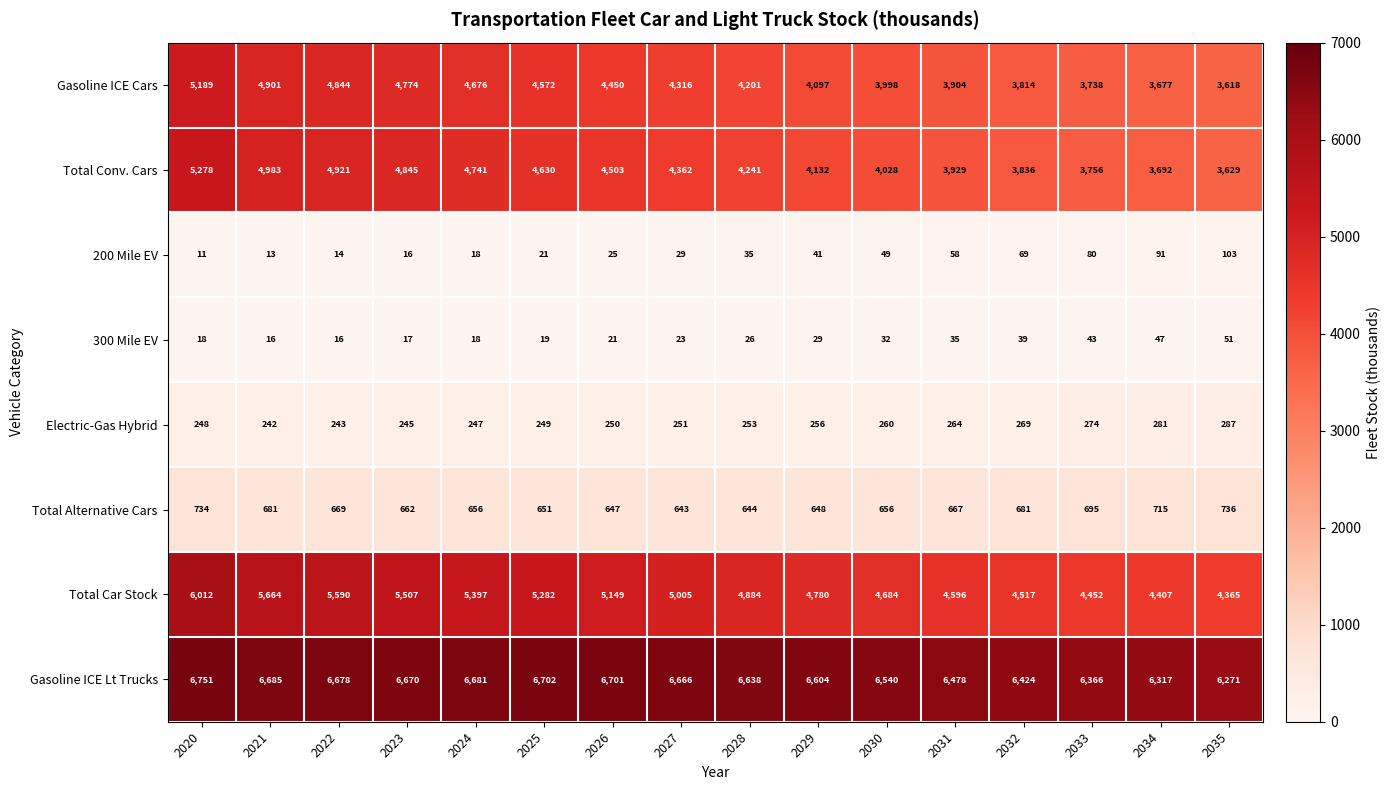

What is the difference between the maximum and minimum values in the Total Car Stock series?

1647